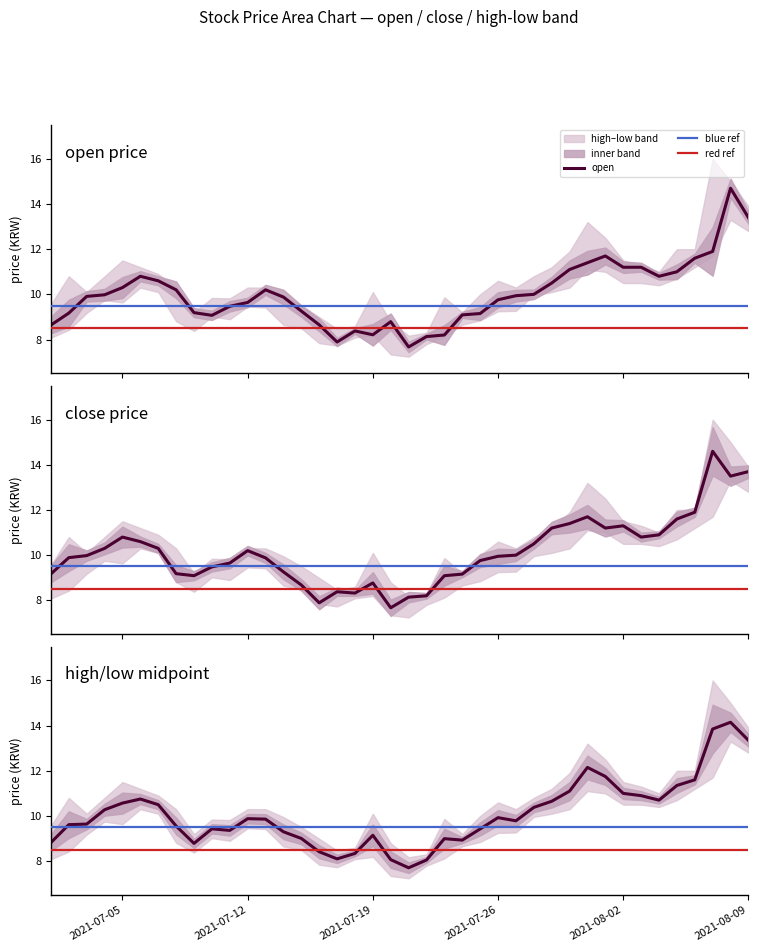

What is the lowest value of the open series?

7.7